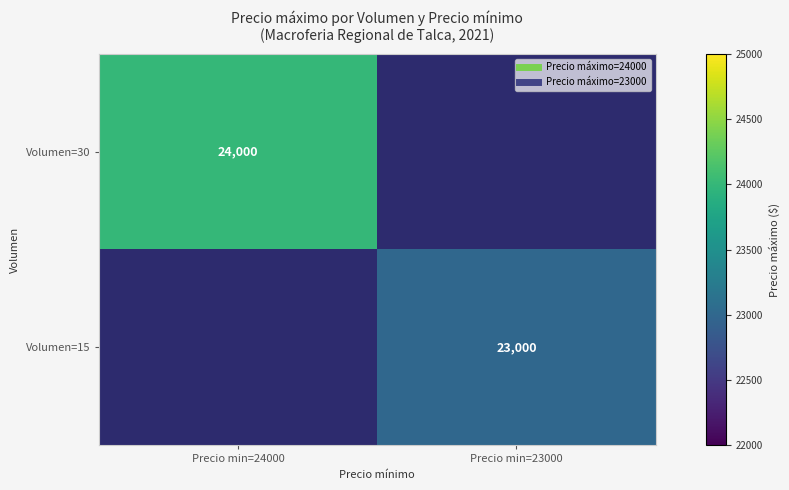

Between Precio min=23000 and Precio min=24000, which is larger?

Precio min=24000